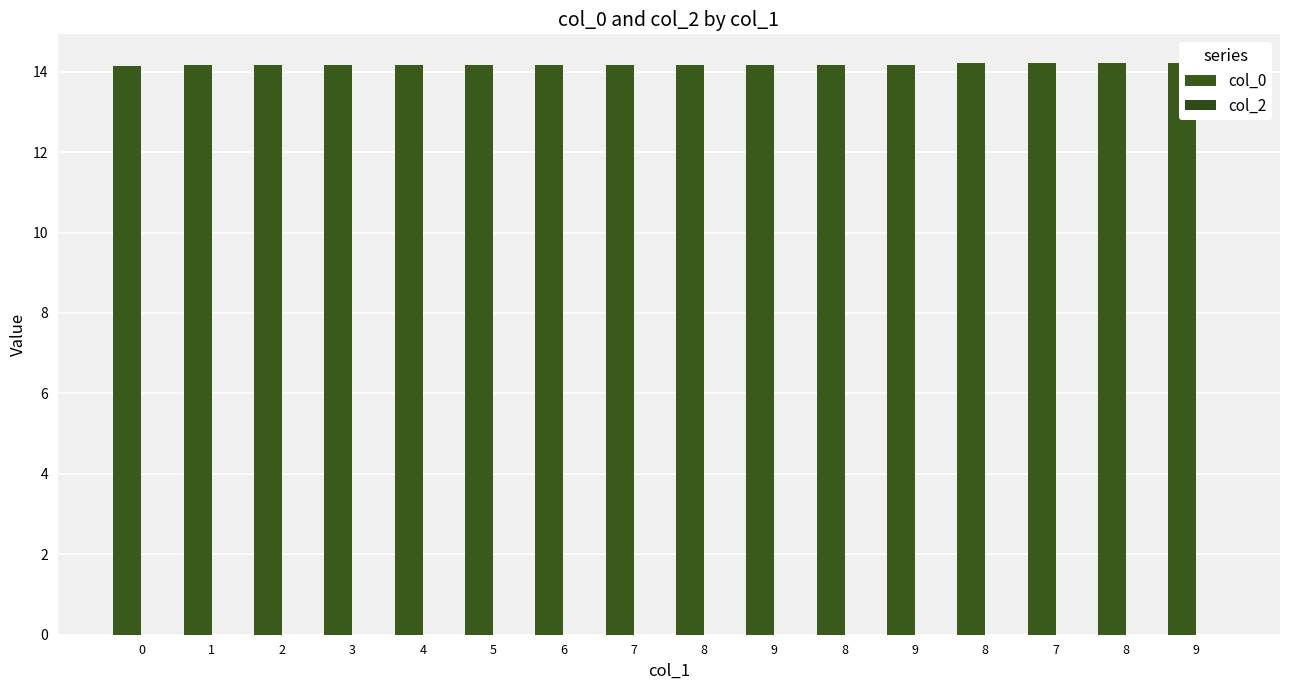

Which series has the largest total across all categories?

col_0